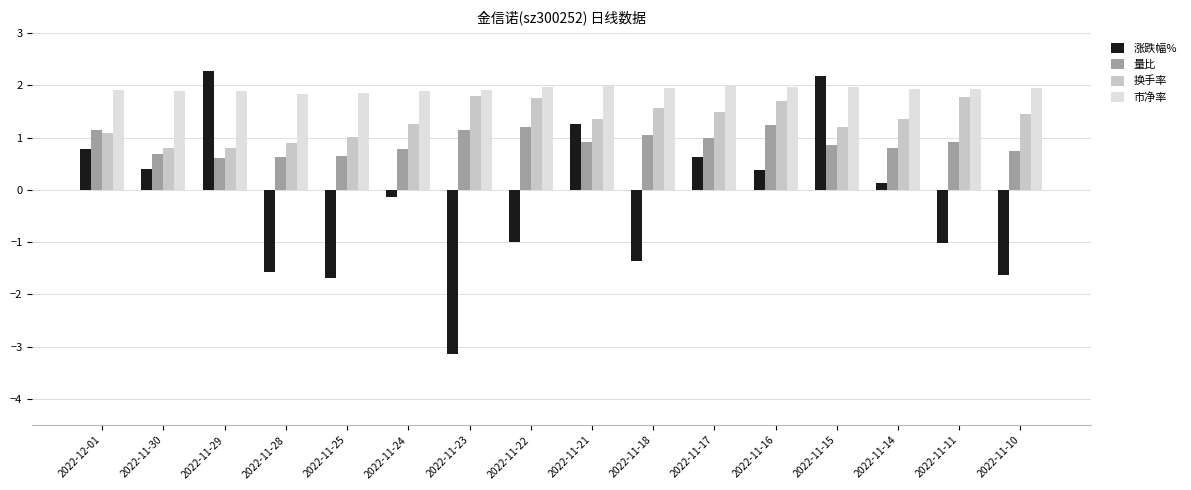

How many bars are there in each group?

4